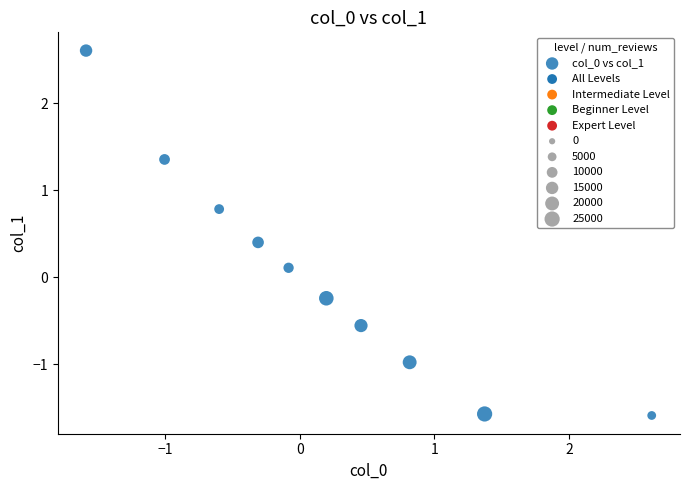

What is the range of Y values (max minus min)?

4.2